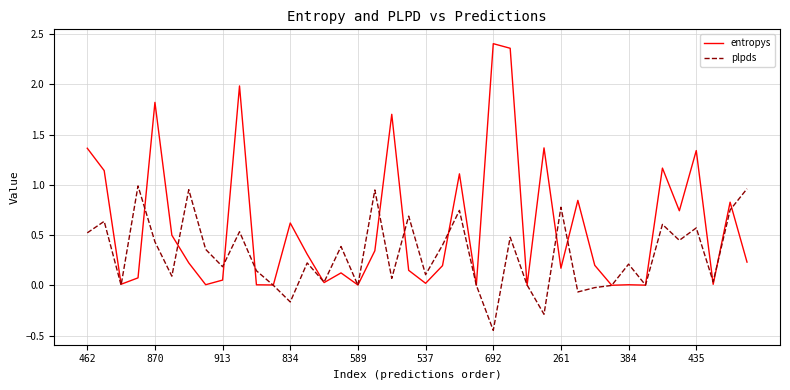

True or false: entropys and plpds cross at least once.

True